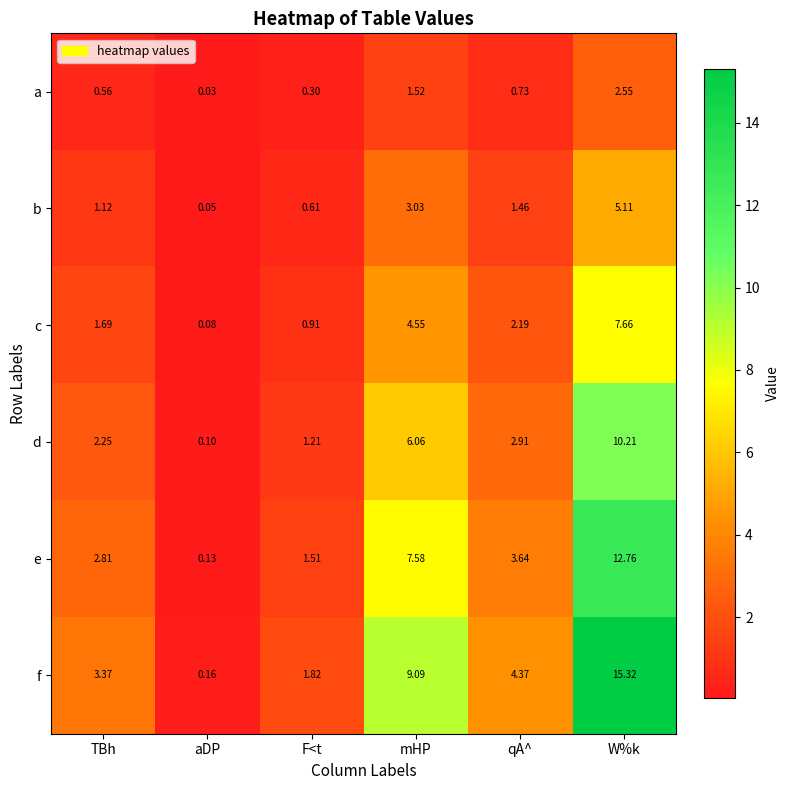

Where is b nearest to the value 2?

qA^